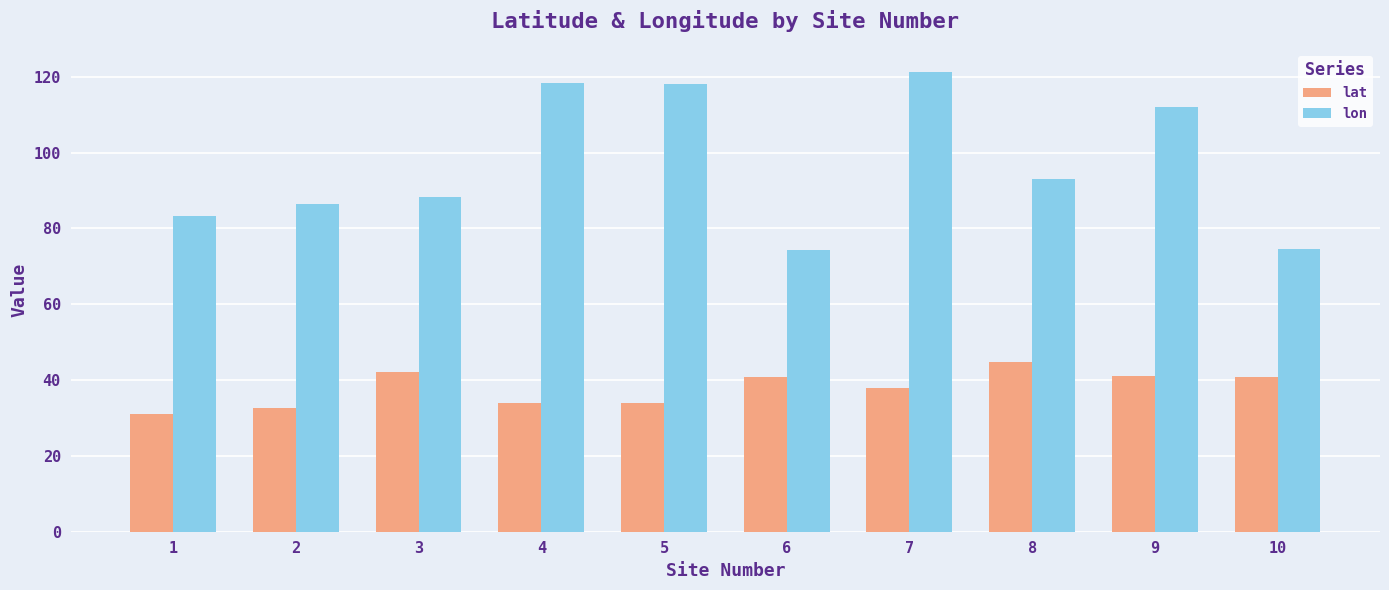

What is the difference between the second highest and second lowest values in the lon series?

43.8